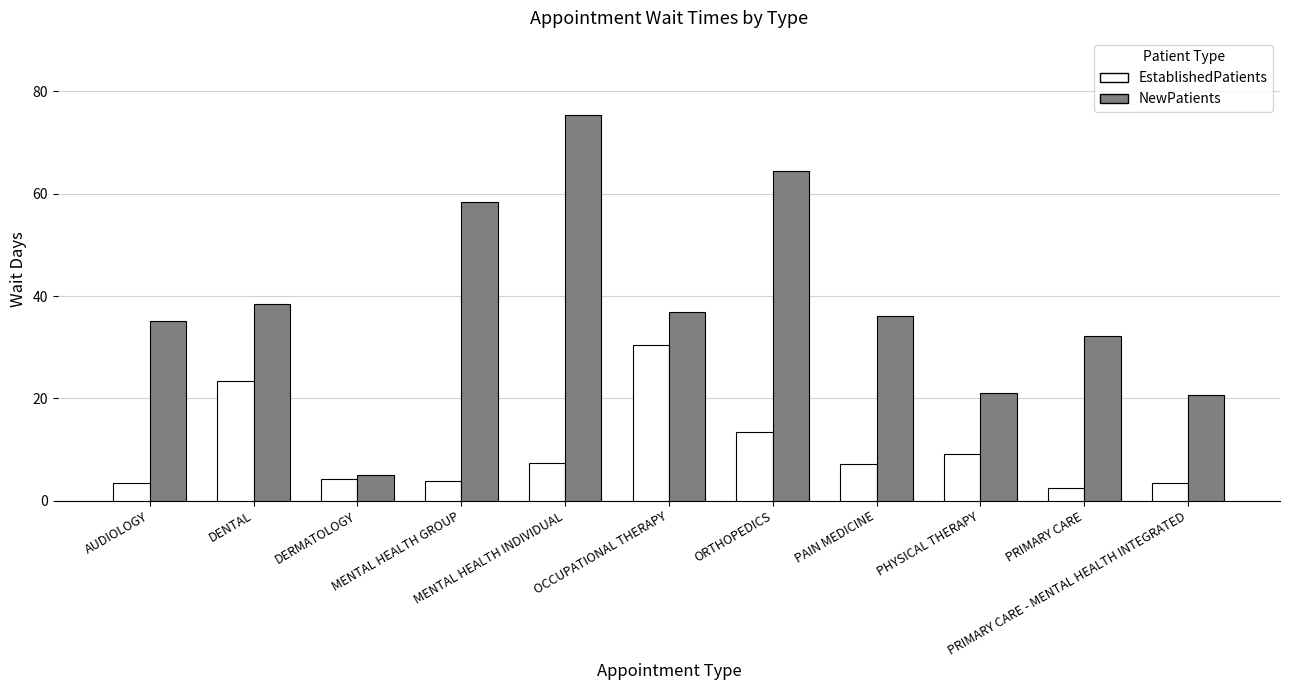

What is the approximate value of EstablishedPatients at DERMATOLOGY?

4.2